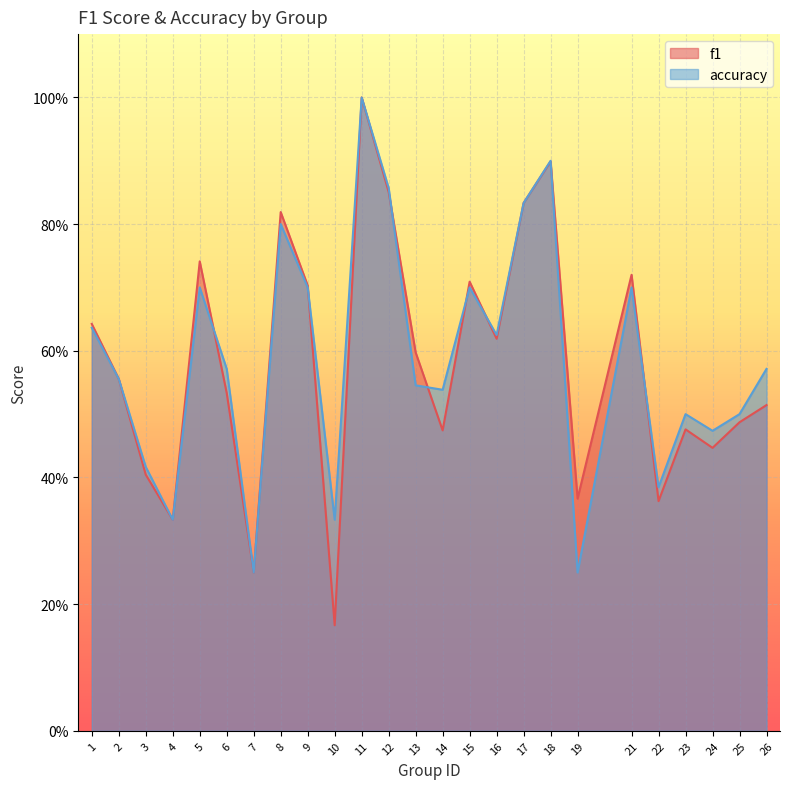

Read the accuracy value at 5.

0.7